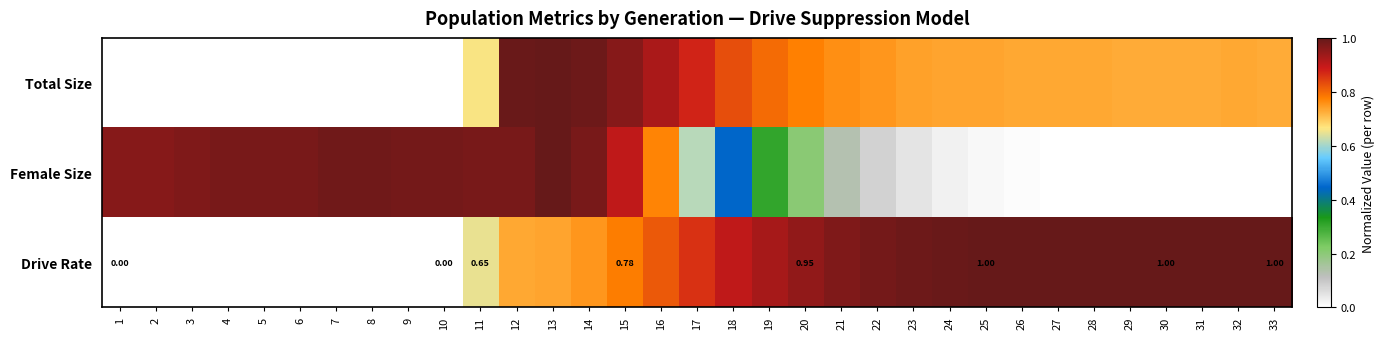

How many positive values does the Drive Rate series have?

23